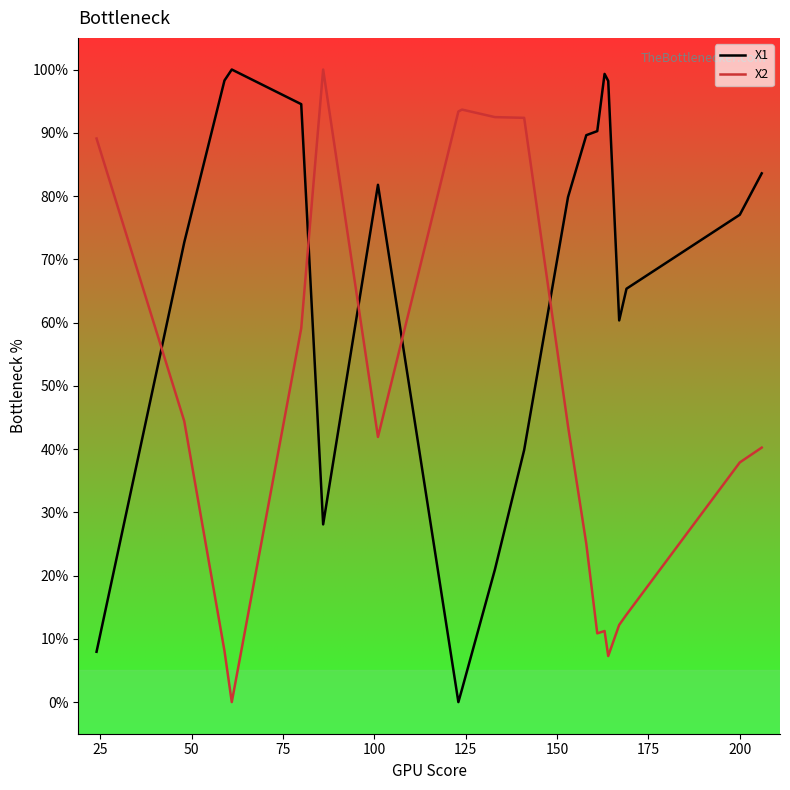

True or false: X1 and X2 cross at least once.

True